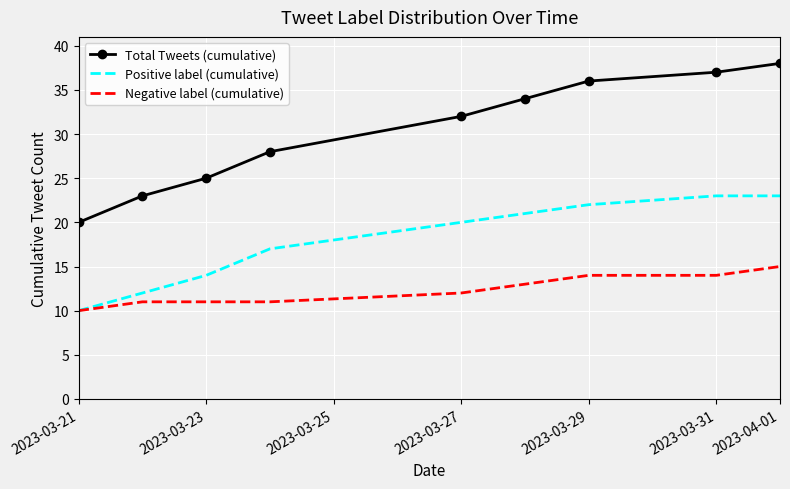

Which series has the largest total across all categories?

Total Tweets (cumulative)